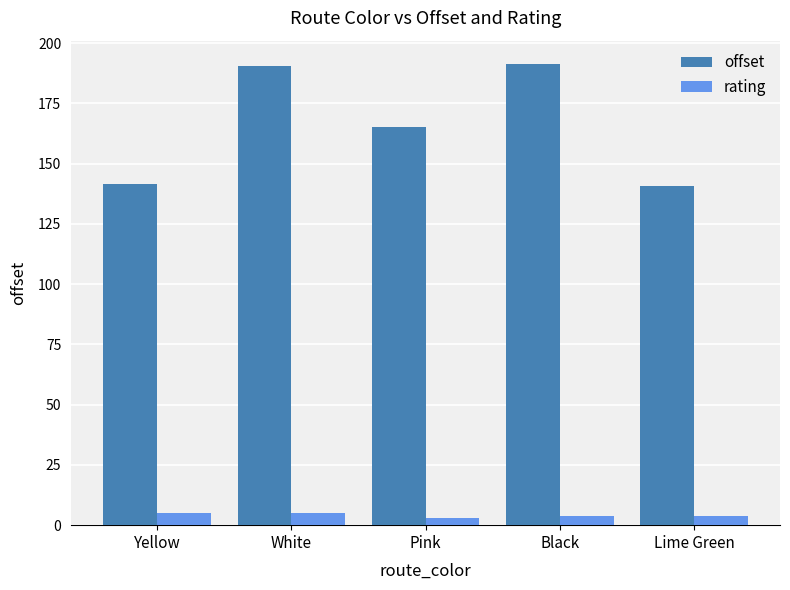

What is the value of the offset bar at the 5th from the left?

140.8